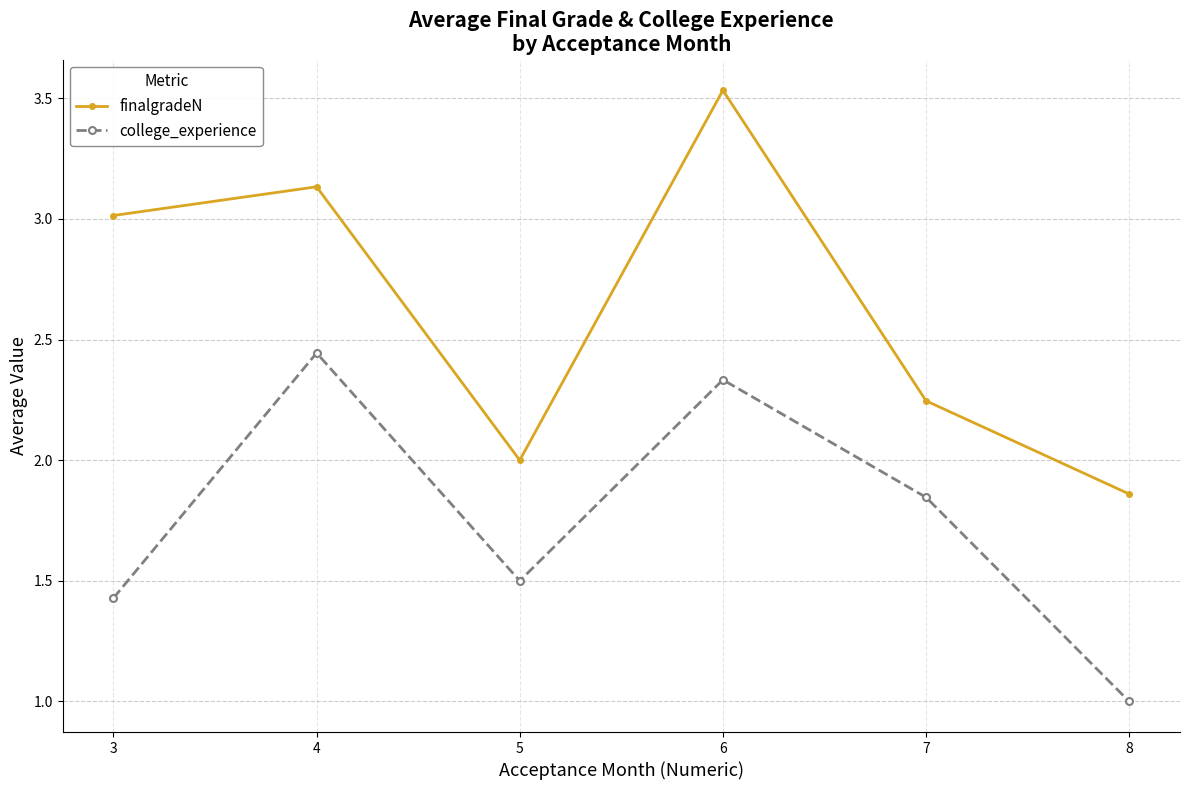

Which series changed the most between 7 and 8?

college_experience